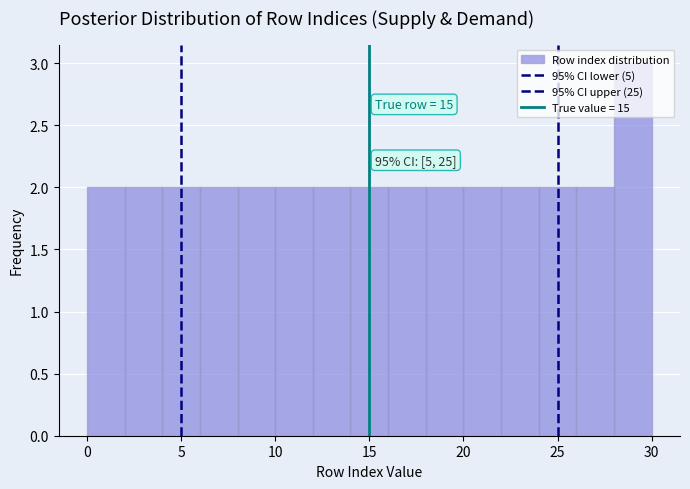

Which range on the x-axis has the tallest bar?

28 to 30